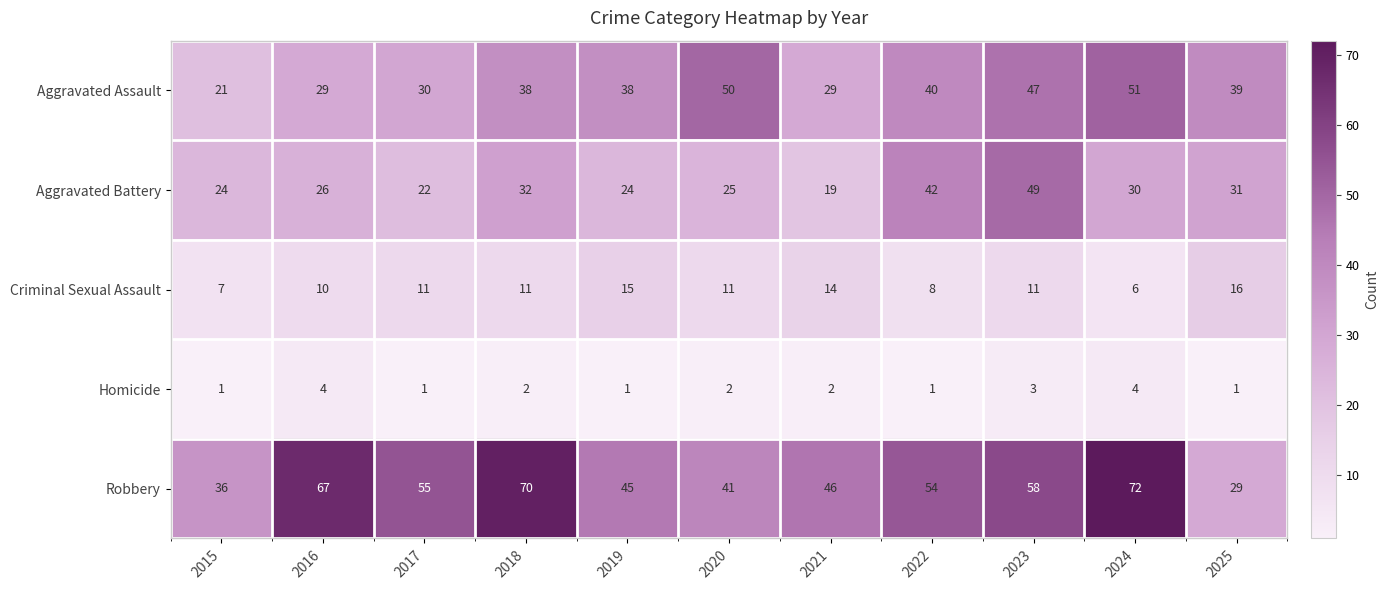

Which series changed the most between 2016 and 2025?

Robbery